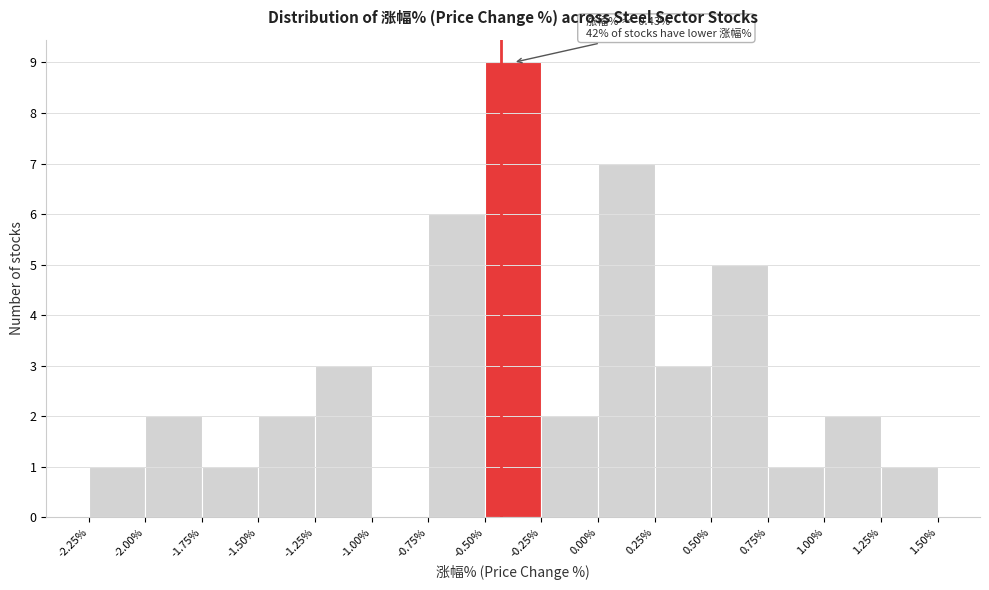

Which range on the x-axis has the tallest bar?

-0.50% to -0.25%